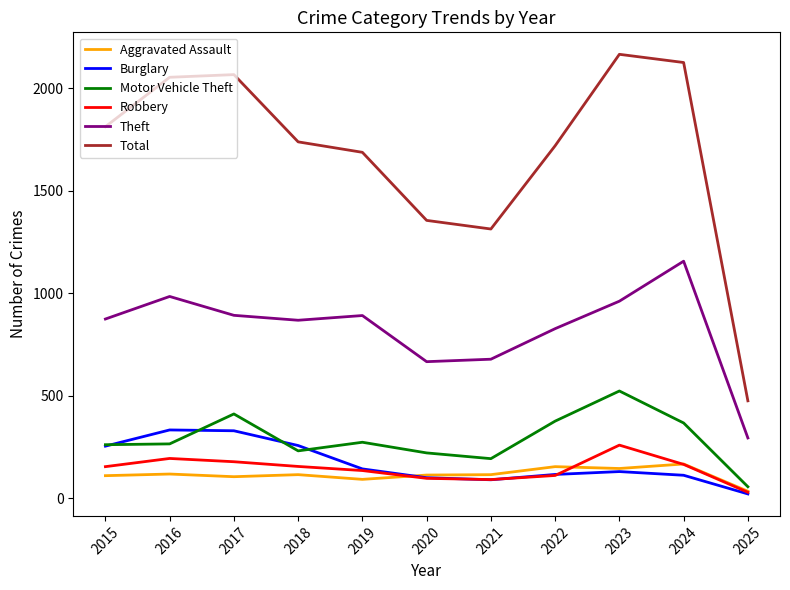

At which label does Total reach its peak?

2023